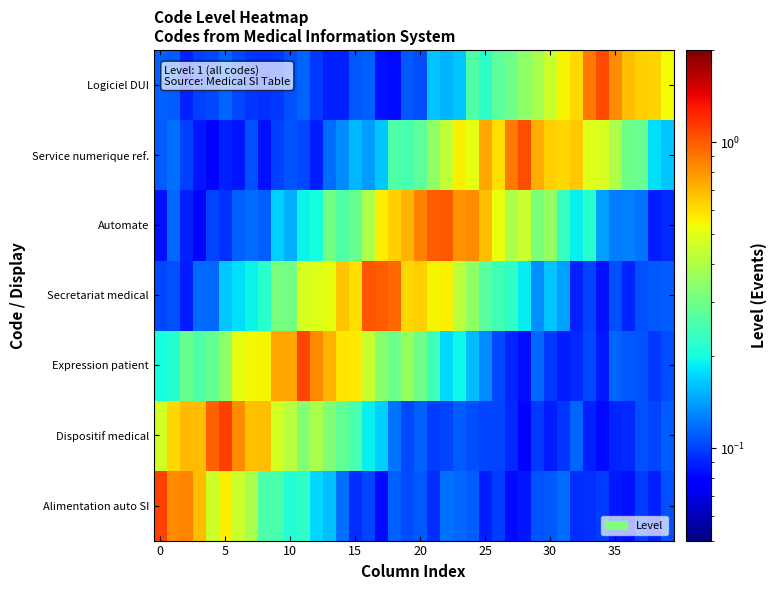

Reading left to right, extract all data points from this chart.

Alimentation auto SI: 1.1	0.8	0.8	0.7	0.5	0.6	0.4	0.4	0.3	0.3	0.2	0.2	0.2	0.2	0.1	0.1	0.1	0.1	0.1	0.1	0.1	0.1	0.1	0.1	0.1	0.1	0.1	0.1	0.1	0.1	0.1	0.1	0.1	0.1	0.1	0.1	0.1	0.1	0.1	0.1
Dispositif medical: 0.5	0.6	0.7	0.7	1.0	1.1	0.8	0.7	0.7	0.5	0.4	0.3	0.4	0.3	0.3	0.2	0.2	0.2	0.1	0.1	0.1	0.1	0.1	0.1	0.1	0.1	0.1	0.1	0.1	0.1	0.1	0.1	0.1	0.1	0.1	0.1	0.1	0.1	0.1	0.1
Expression patient: 0.2	0.2	0.3	0.3	0.3	0.3	0.5	0.5	0.6	0.7	0.7	1.1	0.8	0.7	0.6	0.6	0.4	0.3	0.3	0.4	0.3	0.2	0.2	0.2	0.2	0.1	0.1	0.1	0.1	0.1	0.1	0.1	0.1	0.1	0.1	0.1	0.1	0.1	0.1	0.1
Secretariat medical: 0.1	0.1	0.1	0.1	0.1	0.2	0.2	0.2	0.2	0.3	0.3	0.5	0.5	0.5	0.7	0.6	1.0	1.0	1.0	0.6	0.6	0.5	0.6	0.4	0.3	0.3	0.2	0.2	0.2	0.1	0.2	0.1	0.1	0.1	0.1	0.1	0.1	0.1	0.1	0.1
Automate: 0.1	0.1	0.1	0.1	0.1	0.1	0.1	0.1	0.1	0.2	0.2	0.2	0.2	0.3	0.3	0.3	0.4	0.6	0.6	0.7	0.9	1.0	1.0	0.8	0.8	0.7	0.5	0.4	0.4	0.3	0.4	0.2	0.2	0.2	0.1	0.1	0.1	0.1	0.1	0.1
Service numerique ref.: 0.1	0.1	0.1	0.1	0.1	0.1	0.1	0.1	0.1	0.1	0.1	0.1	0.1	0.1	0.1	0.2	0.1	0.2	0.3	0.2	0.3	0.3	0.4	0.6	0.5	0.7	0.6	0.9	1.1	0.7	0.6	0.6	0.7	0.5	0.5	0.4	0.3	0.3	0.2	0.2
Logiciel DUI: 0.1	0.1	0.1	0.1	0.1	0.1	0.1	0.1	0.1	0.1	0.1	0.1	0.1	0.1	0.1	0.1	0.1	0.1	0.1	0.1	0.1	0.2	0.2	0.2	0.3	0.2	0.3	0.3	0.3	0.4	0.5	0.6	0.6	0.9	1.1	0.8	0.7	0.6	0.6	0.5